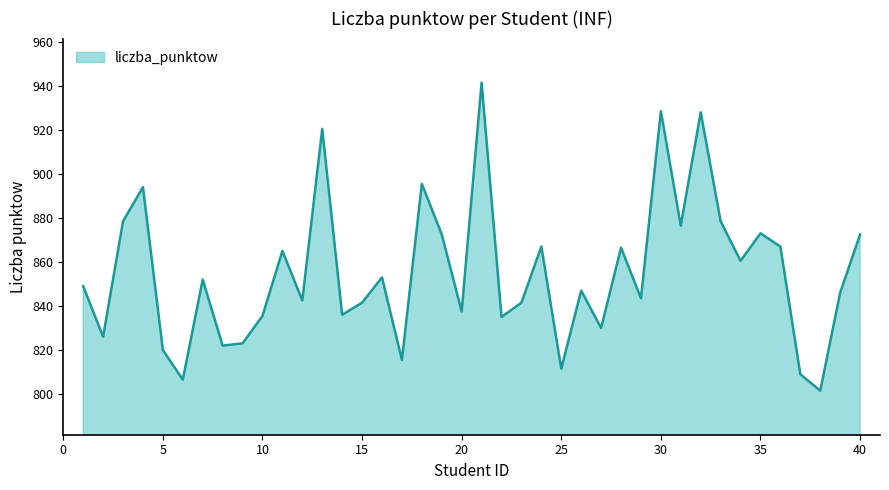

What is the greatest value displayed?

941.5